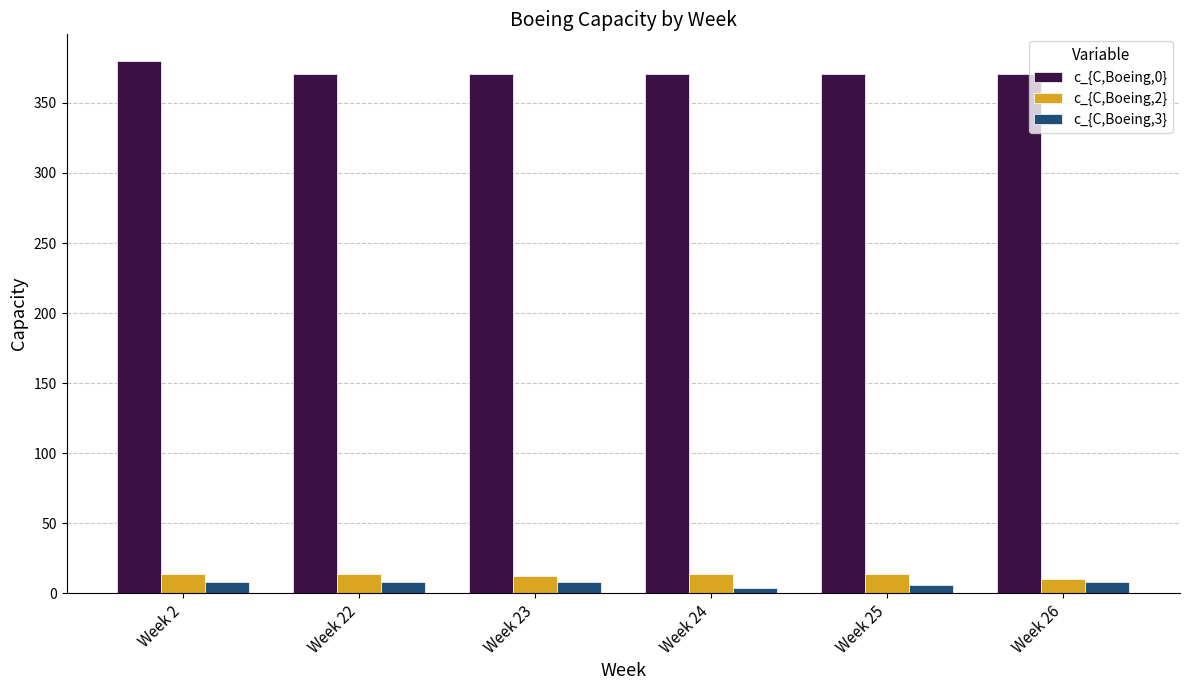

The value of c_{C,Boeing,2} at Week 25 is 14. True or false?

True